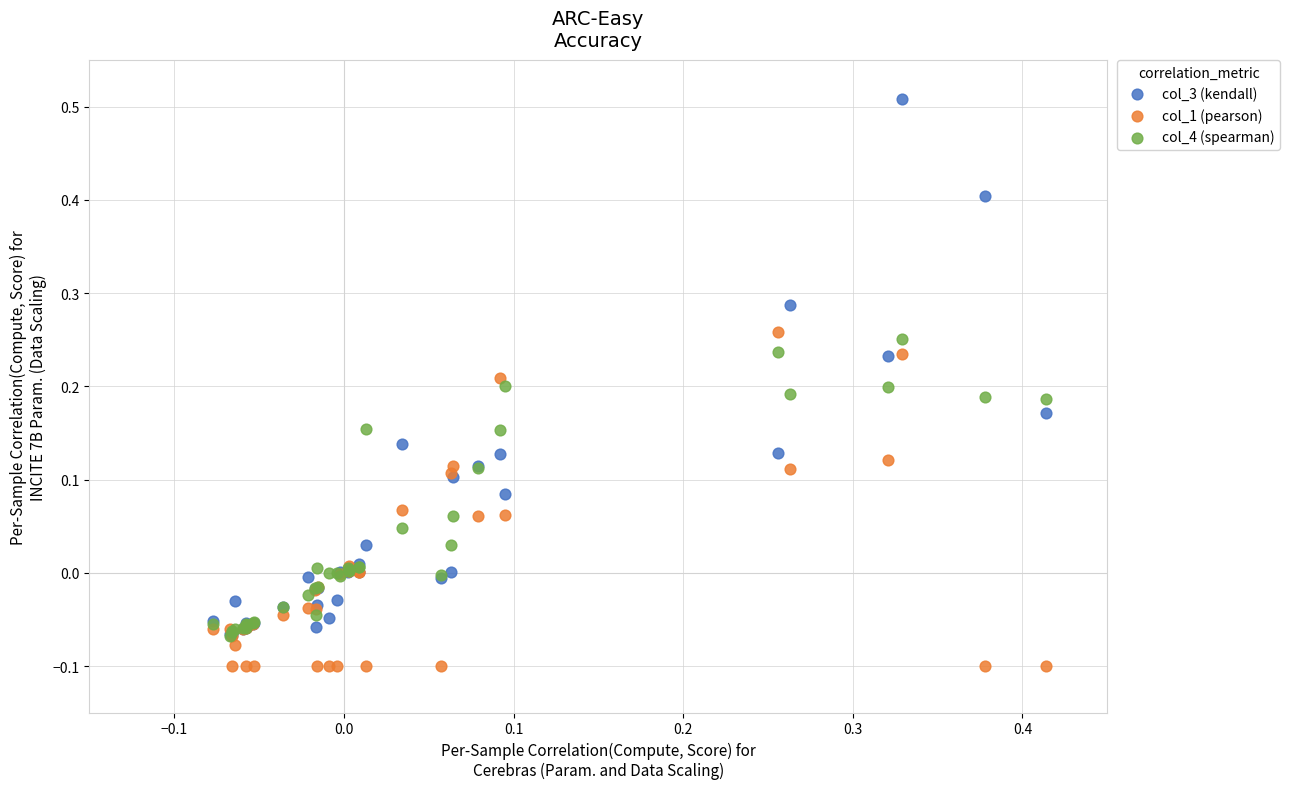

Which series contains the lowest Y value?

col_1 (pearson)